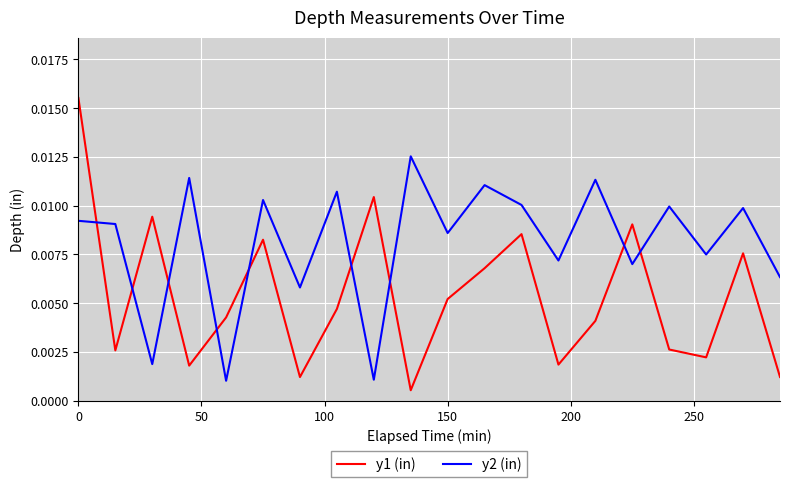

Which series has the largest total across all categories?

y2 (in)